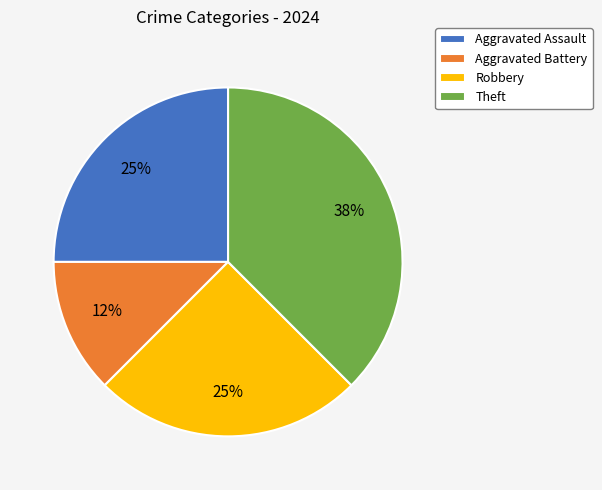

Is there any slice that represents more than half of the pie?

No